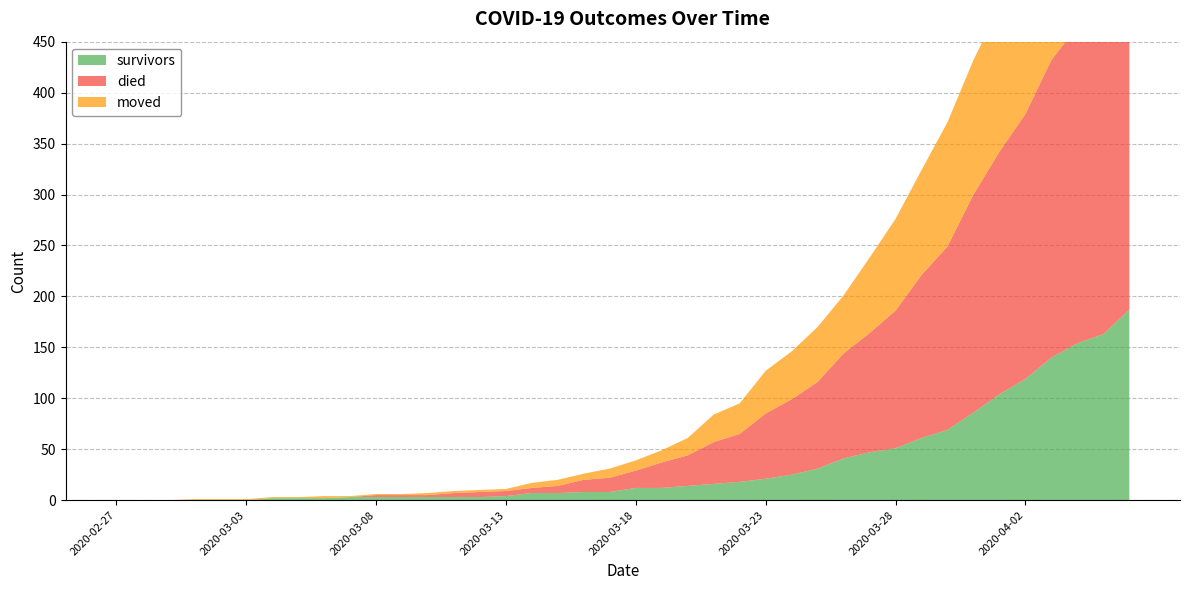

What is the greatest value displayed?

355